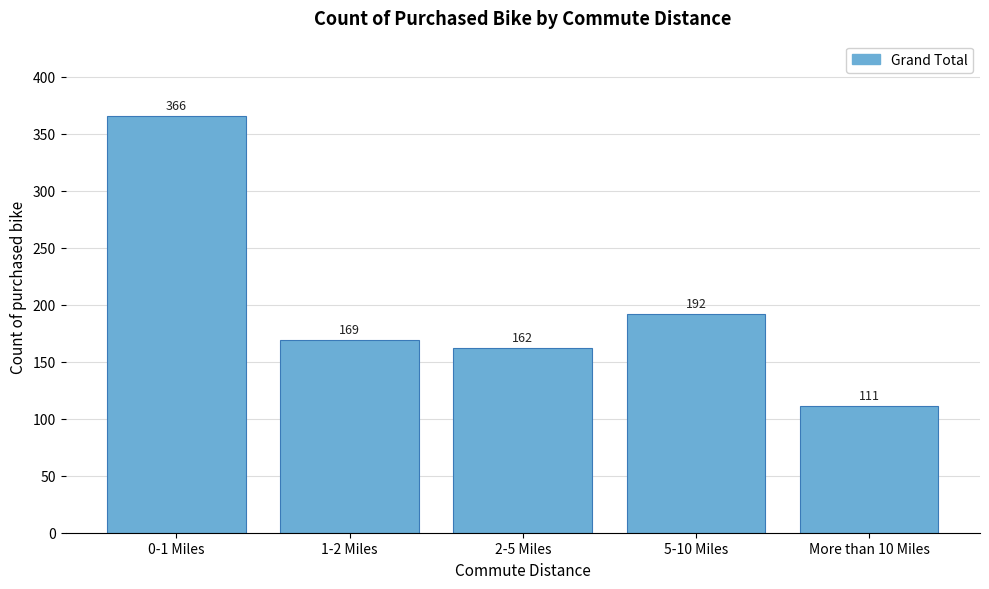

Reading left to right, list all the values displayed in this chart.

366	169	162	192	111